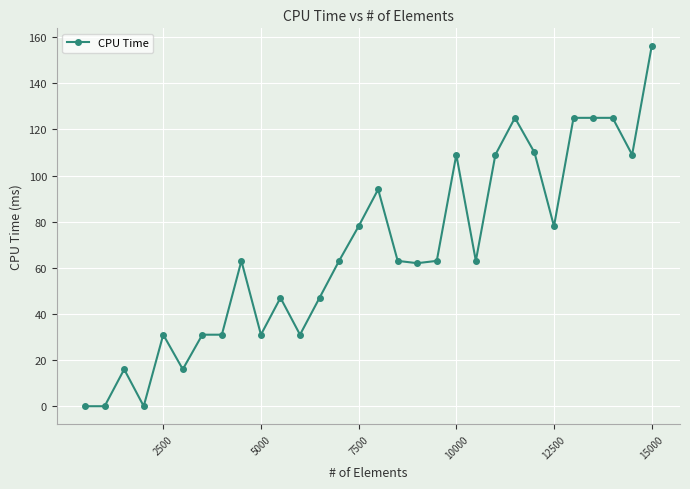

What is the greatest value displayed?

156